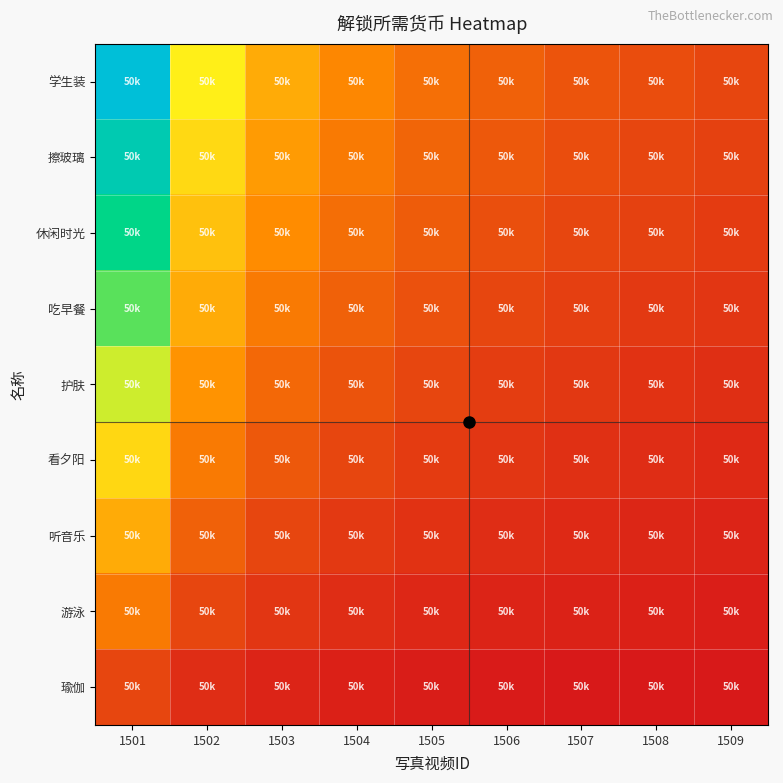

Reading left to right, extract all data points from this chart.

学生装: 1501=1.0	1502=0.5	1503=0.3	1504=0.2	1505=0.2	1506=0.2	1507=0.1	1508=0.1	1509=0.1
擦玻璃: 1501=0.9	1502=0.4	1503=0.3	1504=0.2	1505=0.2	1506=0.1	1507=0.1	1508=0.1	1509=0.1
休闲时光: 1501=0.8	1502=0.4	1503=0.3	1504=0.2	1505=0.1	1506=0.1	1507=0.1	1508=0.1	1509=0.1
吃早餐: 1501=0.7	1502=0.3	1503=0.2	1504=0.2	1505=0.1	1506=0.1	1507=0.1	1508=0.1	1509=0.1
护肤: 1501=0.5	1502=0.3	1503=0.2	1504=0.1	1505=0.1	1506=0.1	1507=0.1	1508=0.1	1509=0.1
看夕阳: 1501=0.4	1502=0.2	1503=0.1	1504=0.1	1505=0.1	1506=0.1	1507=0.1	1508=0.0	1509=0.0
听音乐: 1501=0.3	1502=0.2	1503=0.1	1504=0.1	1505=0.1	1506=0.0	1507=0.0	1508=0.0	1509=0.0
游泳: 1501=0.2	1502=0.1	1503=0.1	1504=0.0	1505=0.0	1506=0.0	1507=0.0	1508=0.0	1509=0.0
瑜伽: 1501=0.1	1502=0.0	1503=0.0	1504=0.0	1505=0.0	1506=0.0	1507=0.0	1508=0.0	1509=0.0